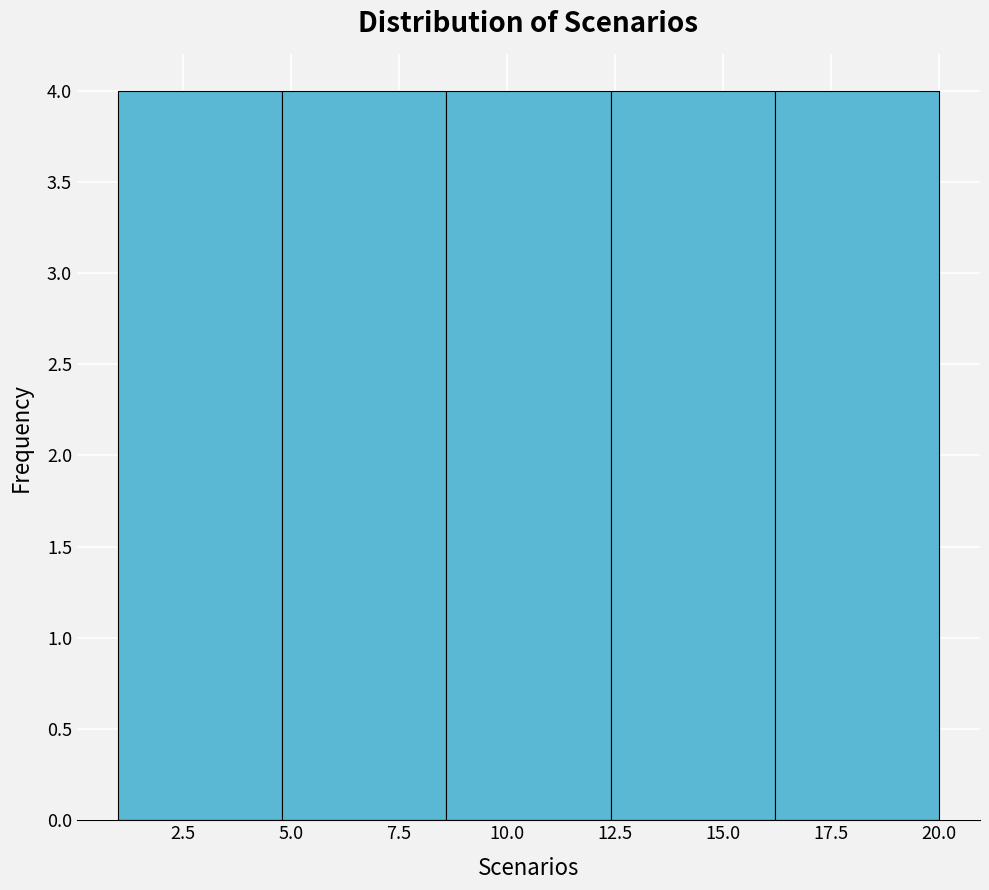

What is the height of the bar covering 1.0 to 4.8 on the x-axis? Neither the bar edges nor the heights are printed on the chart, so give them approximately, as read against the axes.

4